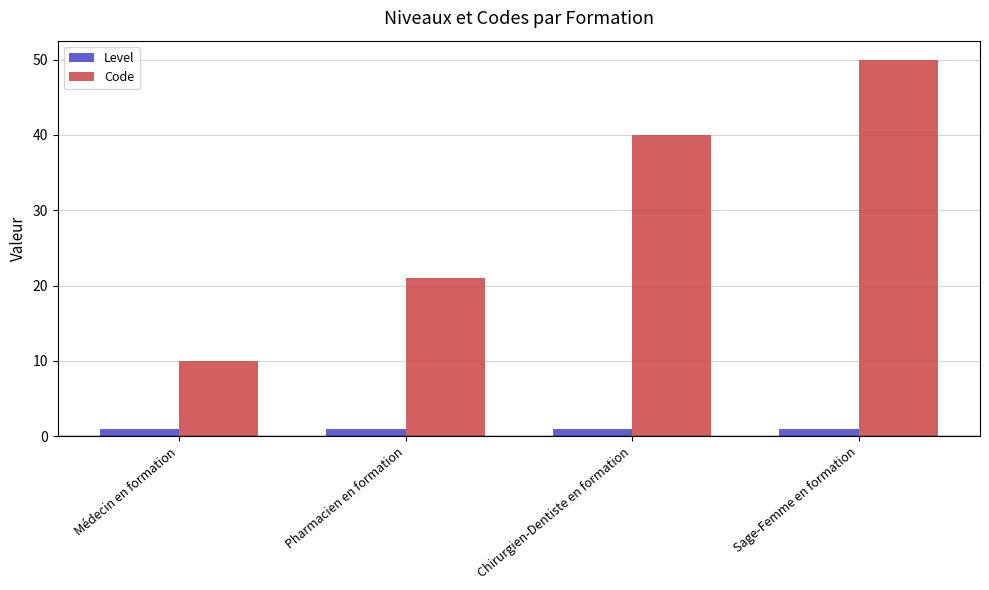

What is the label of the 3rd bar from the left?

Chirurgien-Dentiste en formation